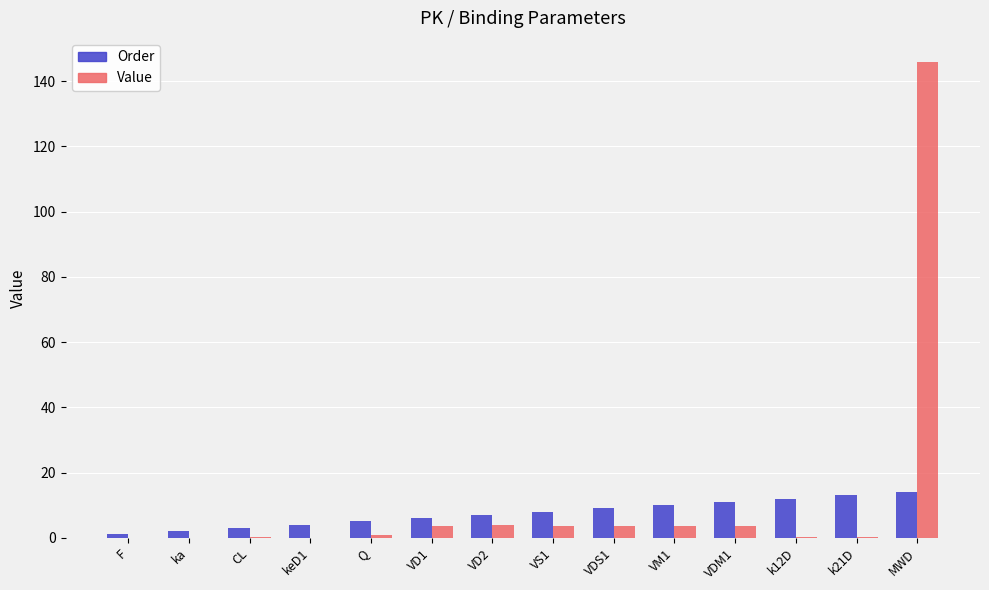

The Order series shows 13.0 at k21D. True or false?

True